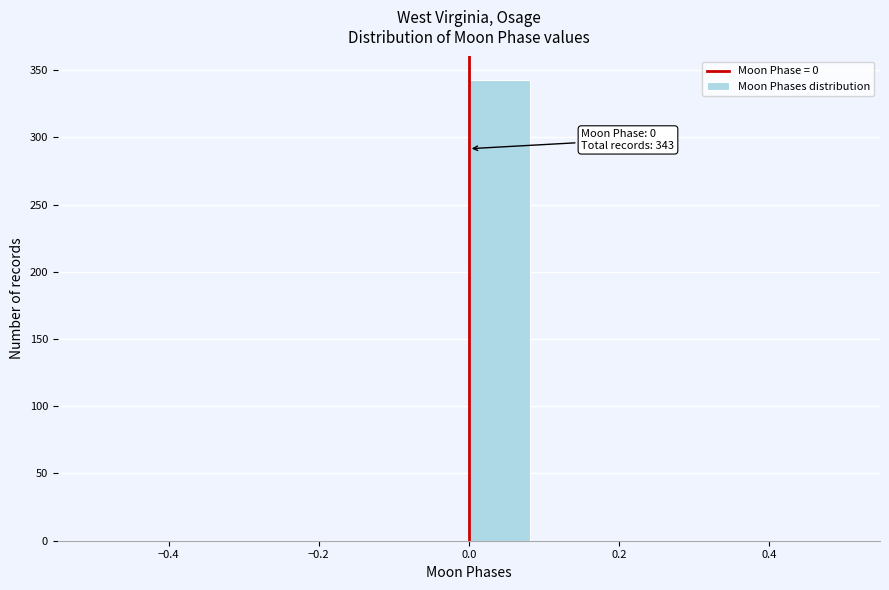

Over which range of the x-axis is the bar tallest?

0.00 to 0.08